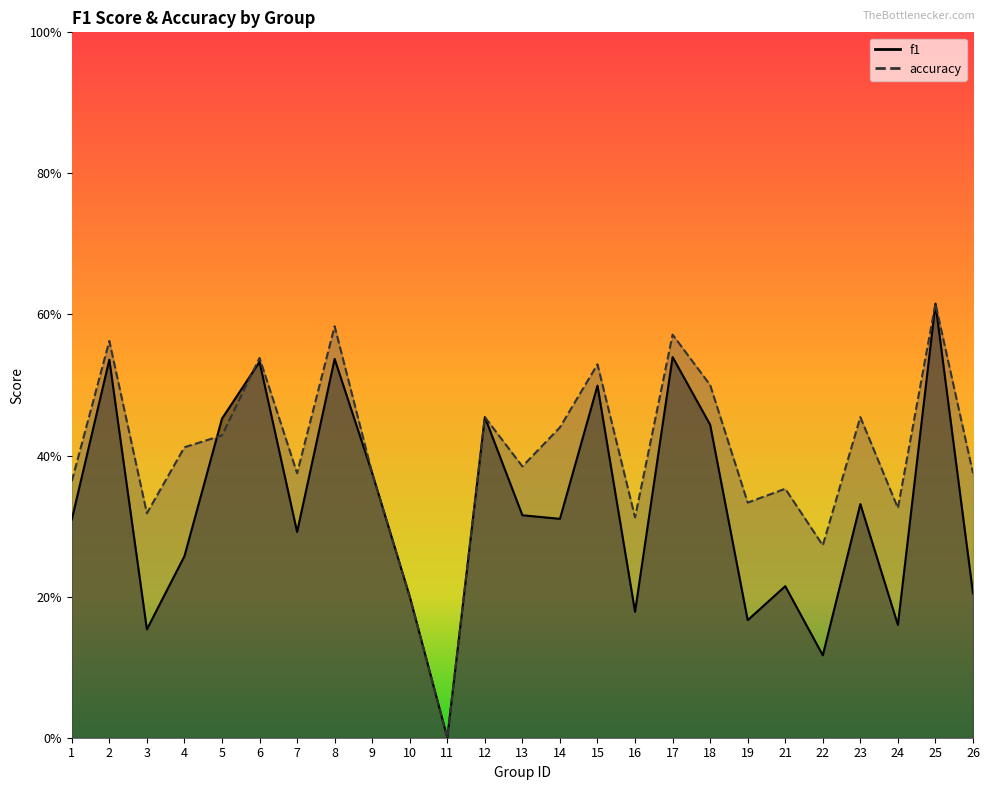

True or false: f1 has more than 0 points higher than both neighbors.

True